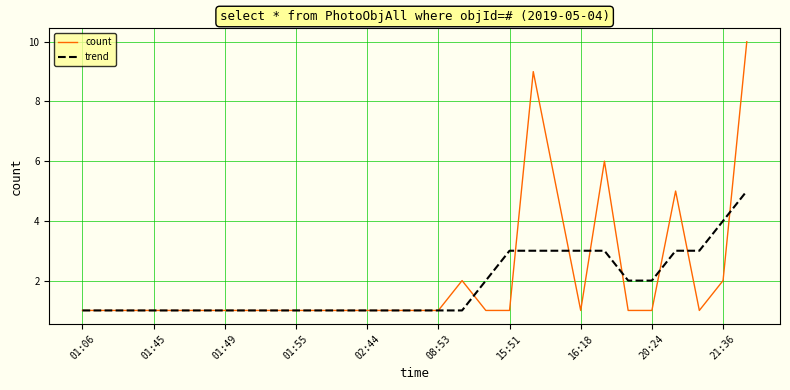

Count the number of data series in this chart.

2